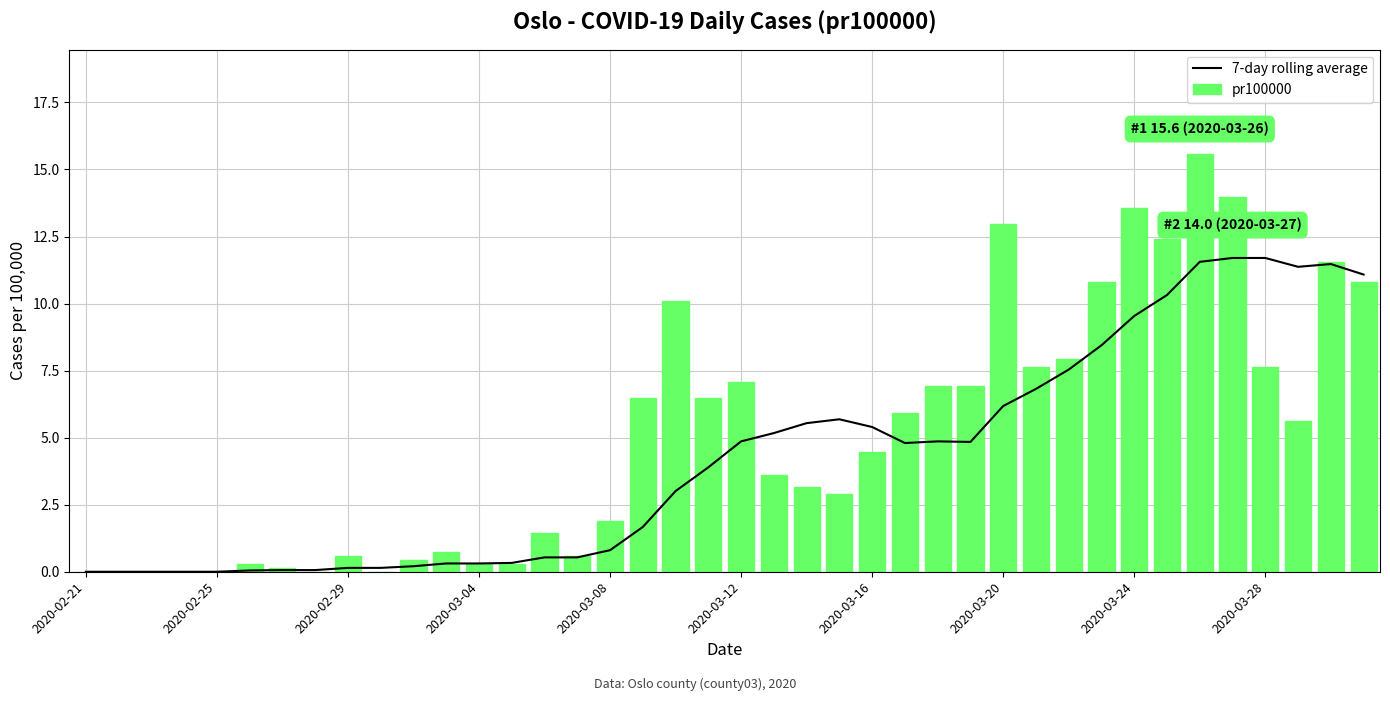

Which series has the largest total across all categories?

pr100000